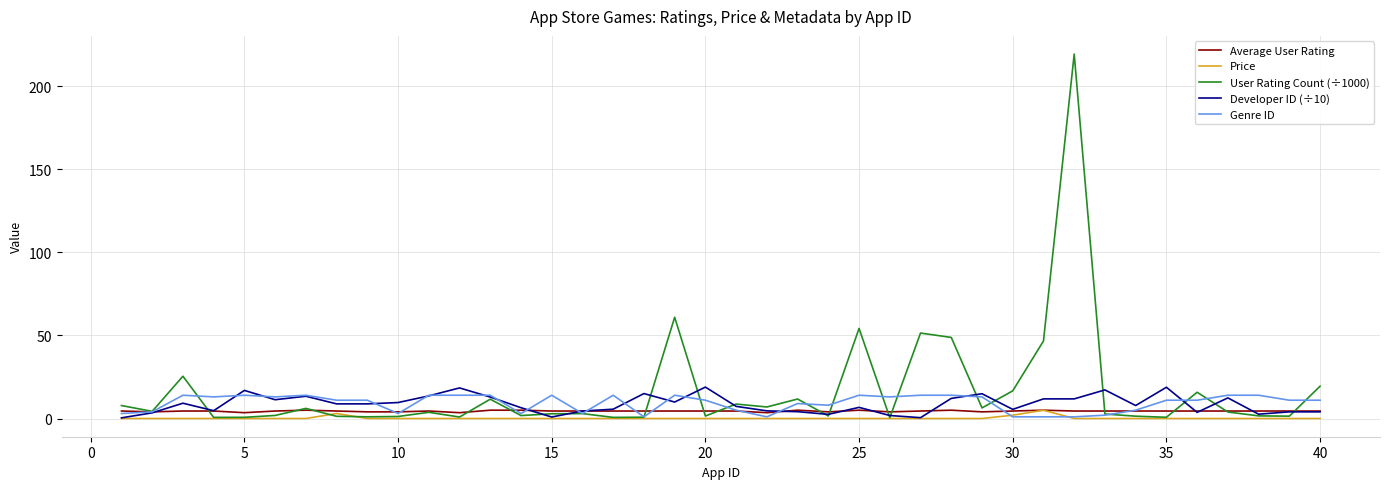

How many lines are shown in the chart?

5